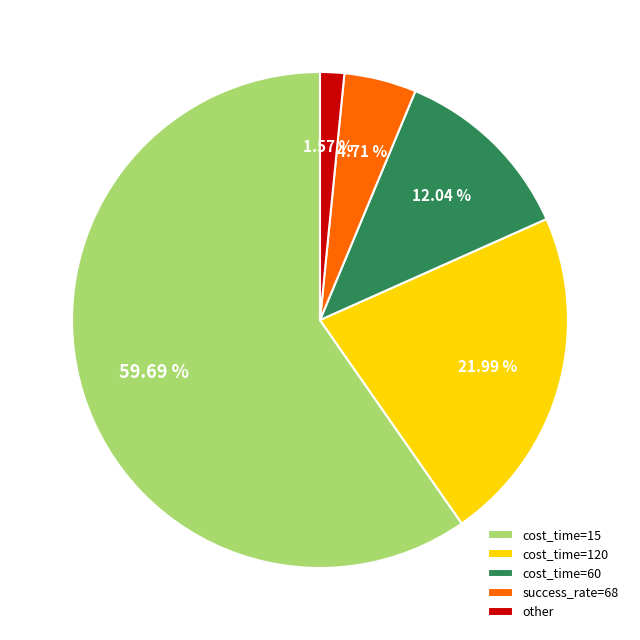

Rank the categories by value from highest to lowest.

cost_time=15, cost_time=120, cost_time=60, success_rate=68, other